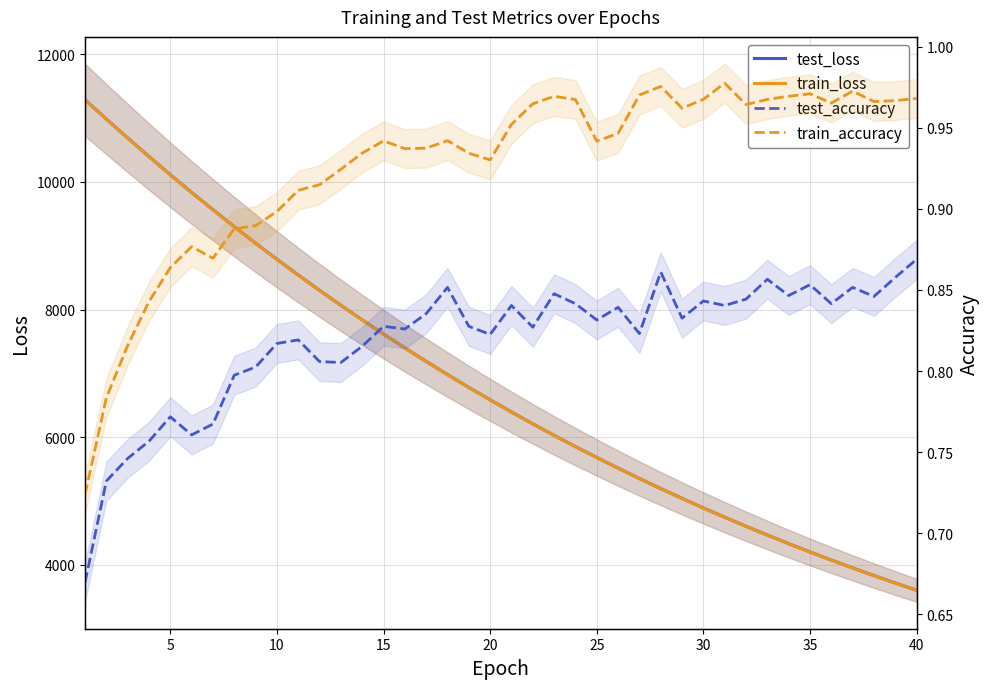

How many values in the train_loss series exceed 6584?

20